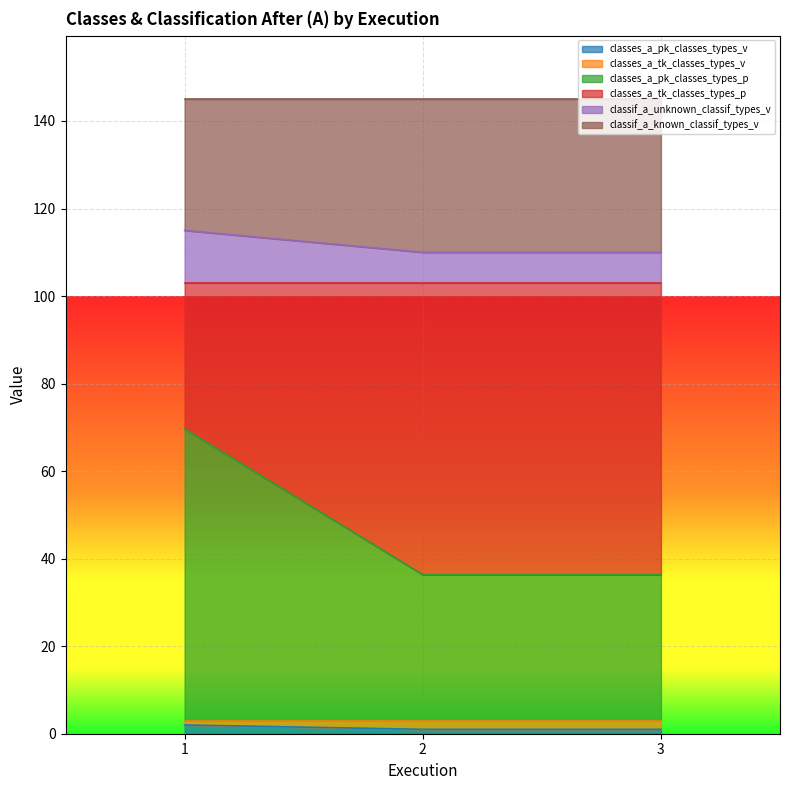

What is the sum of the classes_a_tk_classes_types_v values at 3 and 1?

3.0